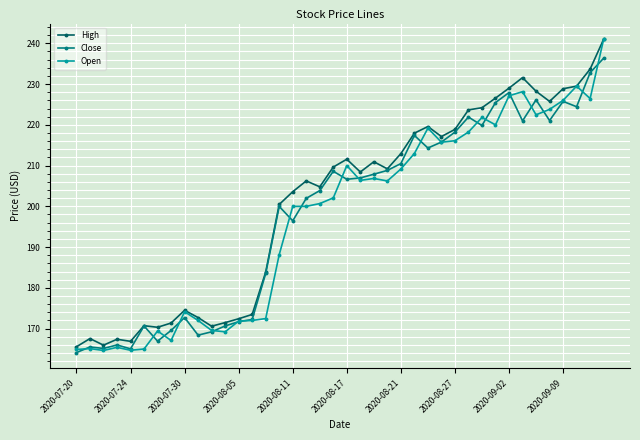

What are all the series names shown in the legend?

High, Close, Open